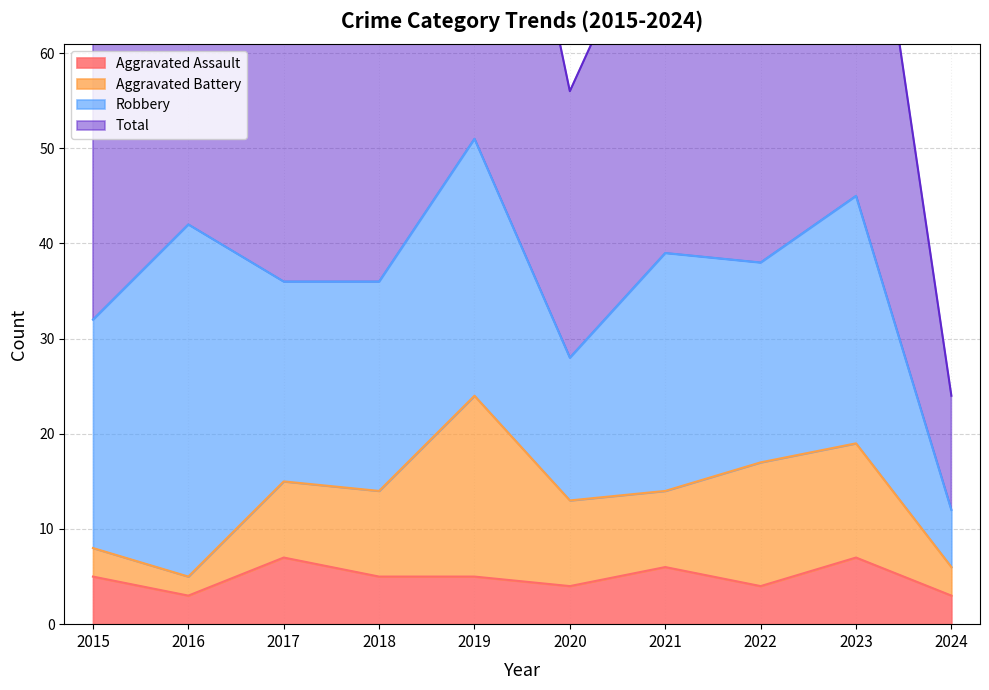

What is the total value across all series at 2022?

81